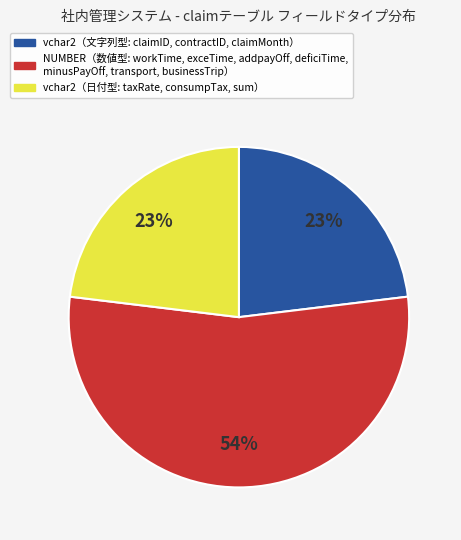

Is there any slice that represents more than half of the pie?

Yes